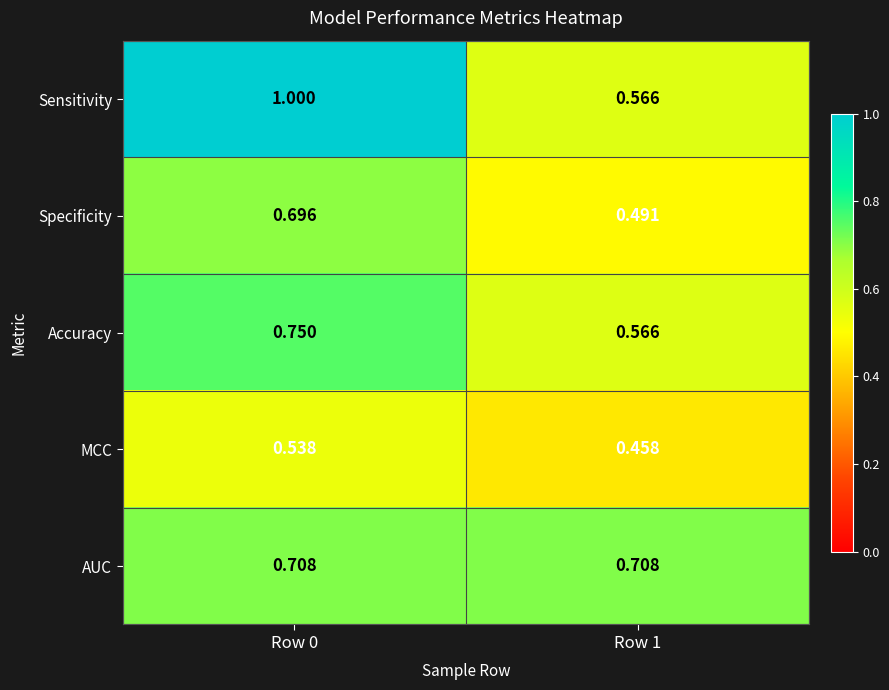

At how many categories does at least one series exceed 0?

2